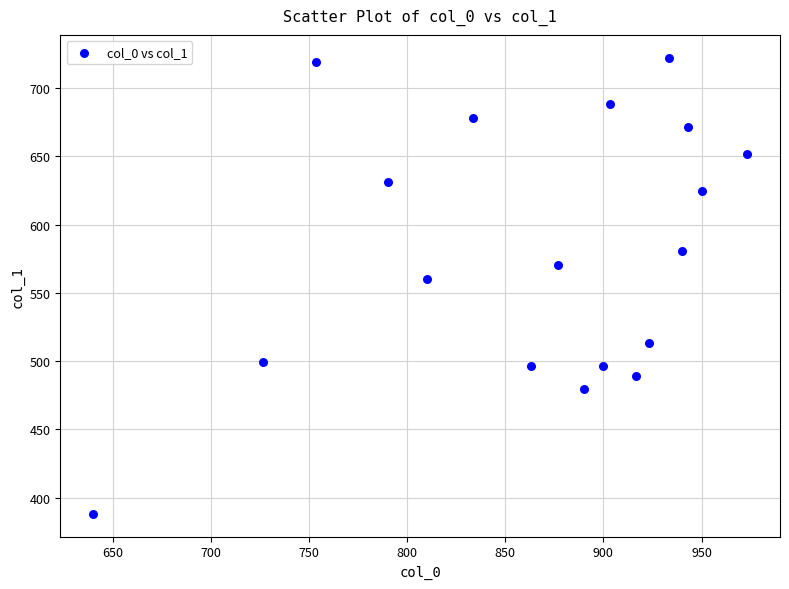

What is the range of Y values (max minus min)?

334.1